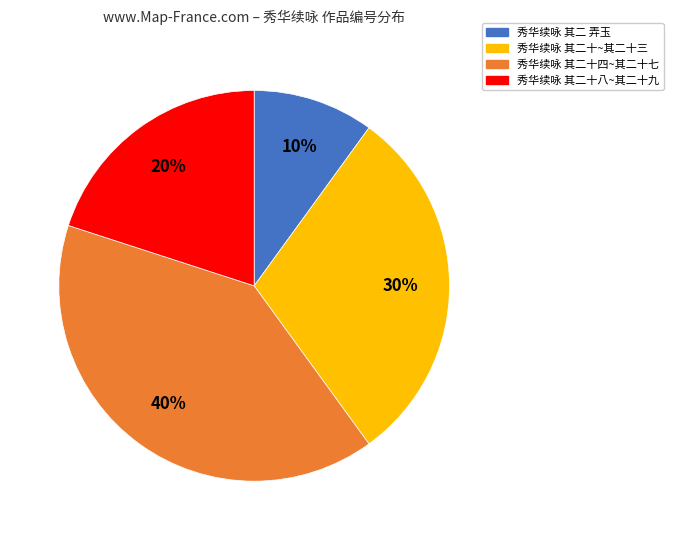

The 秀华续咏 其二十八~其二十九 slice represents 20% of the pie. True or false?

True